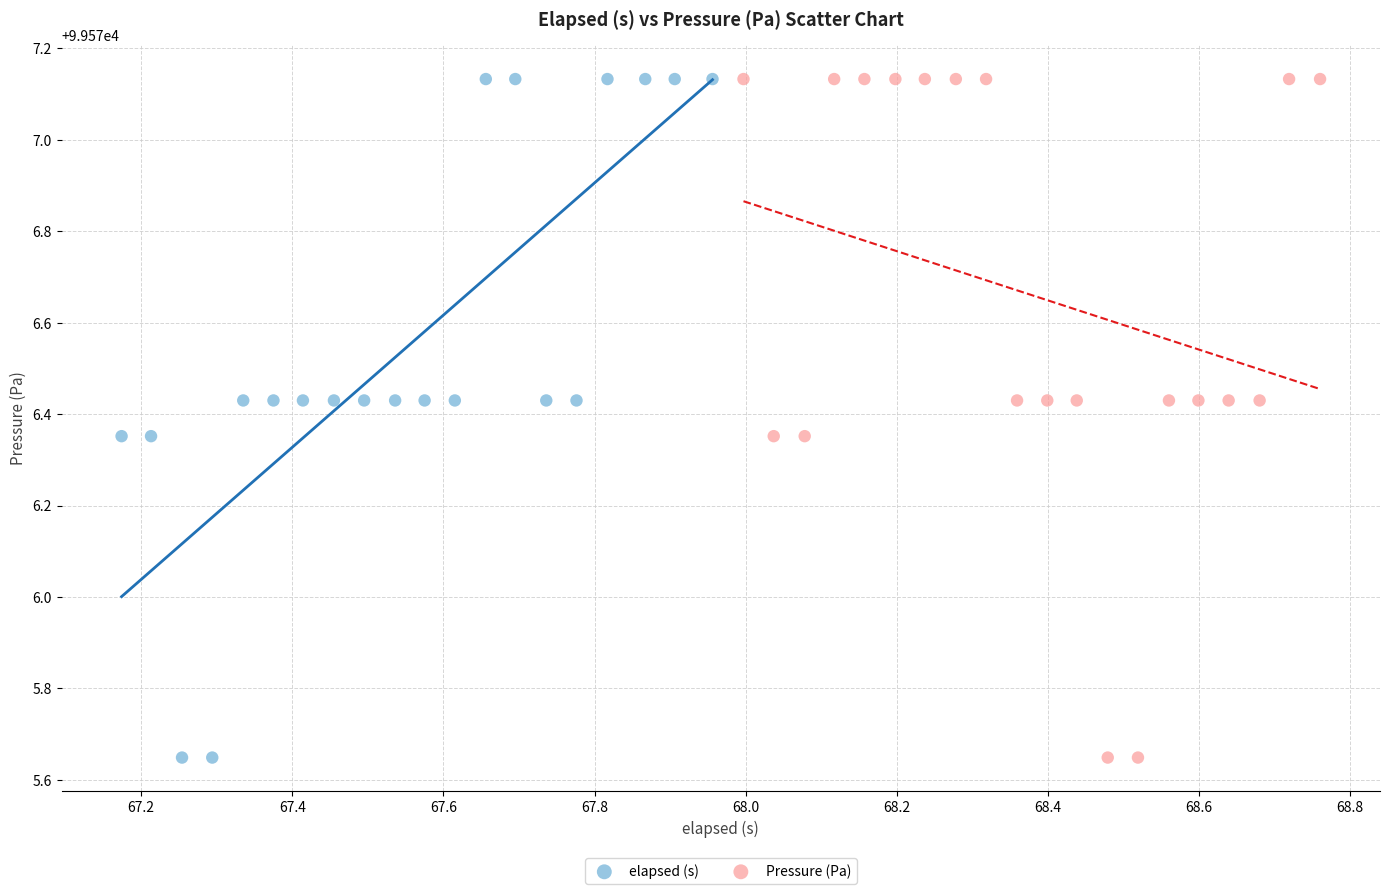

What are all the series names shown in the legend?

elapsed (s), Pressure (Pa)